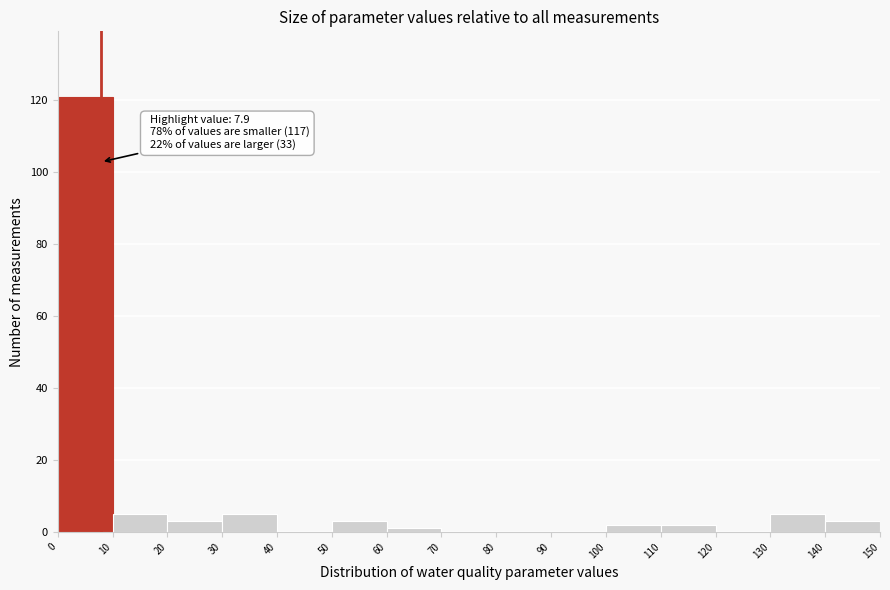

Over which range of the x-axis is the bar tallest?

0 to 10